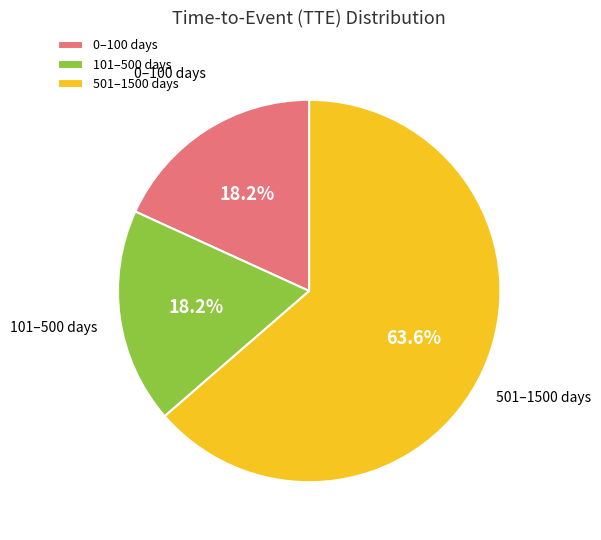

What is the largest slice in the pie chart?

501–1500 days